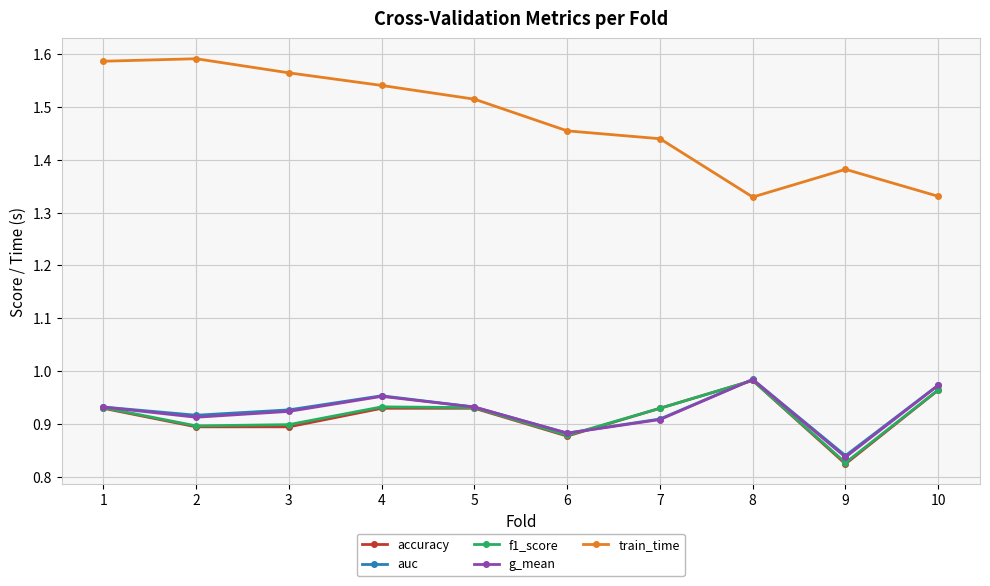

At how many categories does at least one series exceed 0?

10